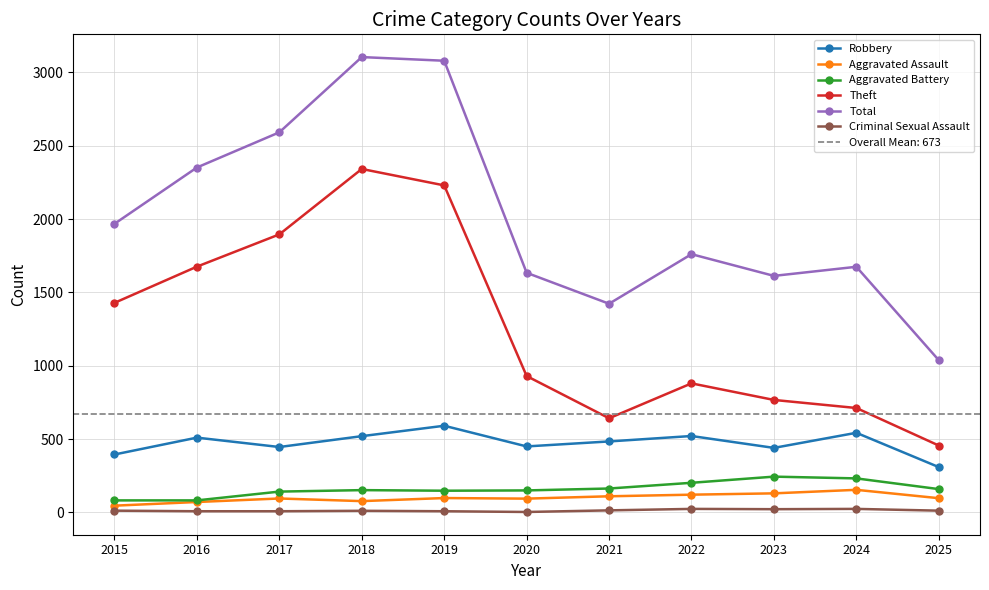

Which series has the largest total across all categories?

Total